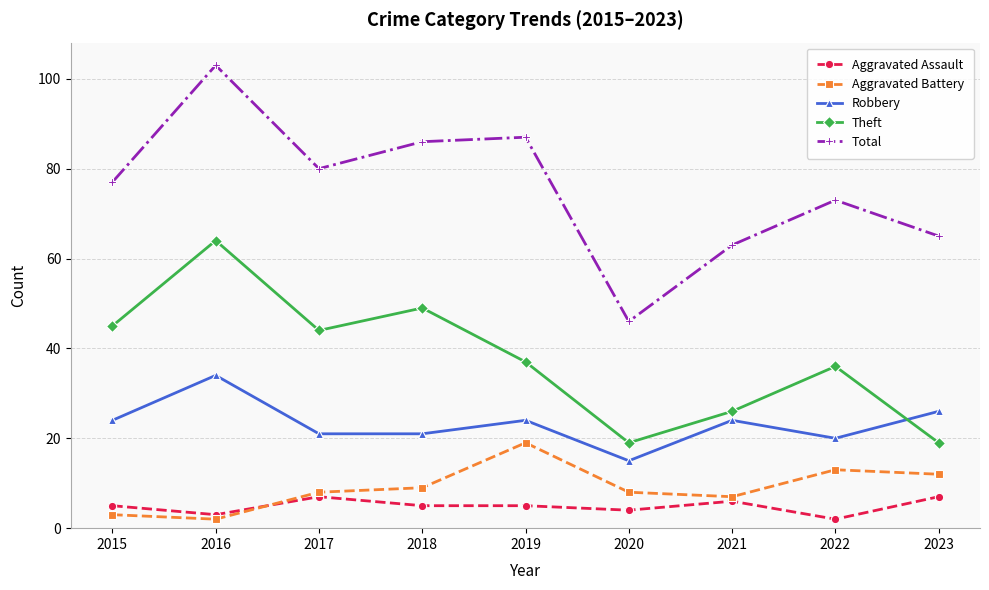

How many data points in Theft are less than 37?

4